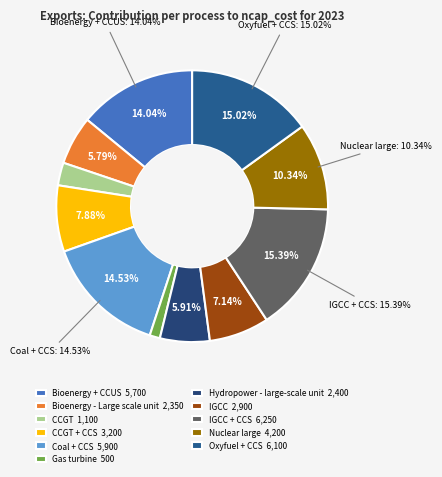

What is the change in value from Bioenergy - Large scale unit to Nuclear large?

+1850